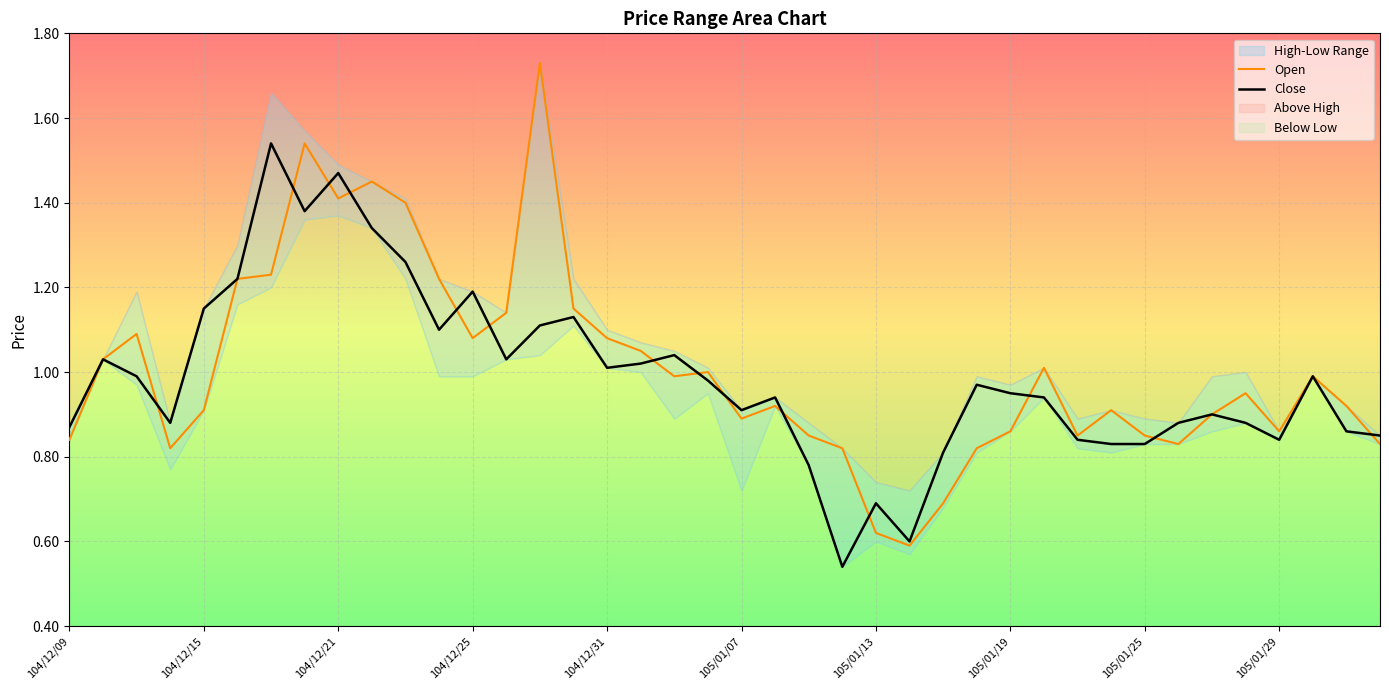

Is the value of Close at 104/12/15 greater than the value of Open at 105/01/29?

Yes